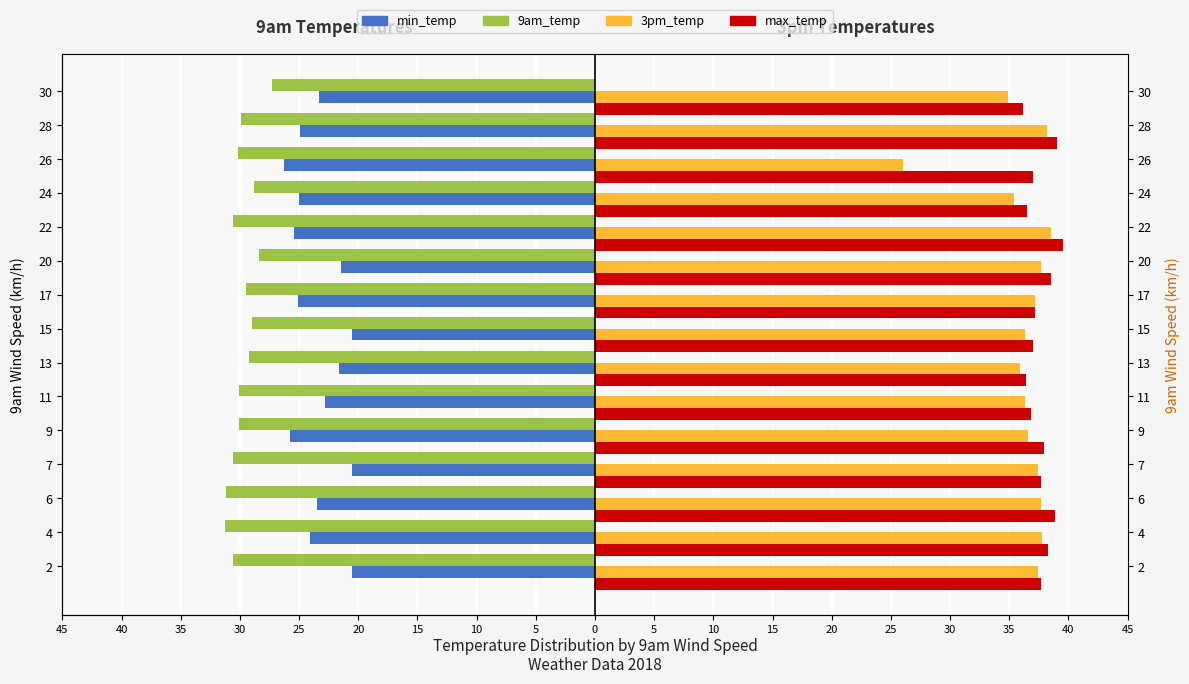

How many bars are there in each group?

4